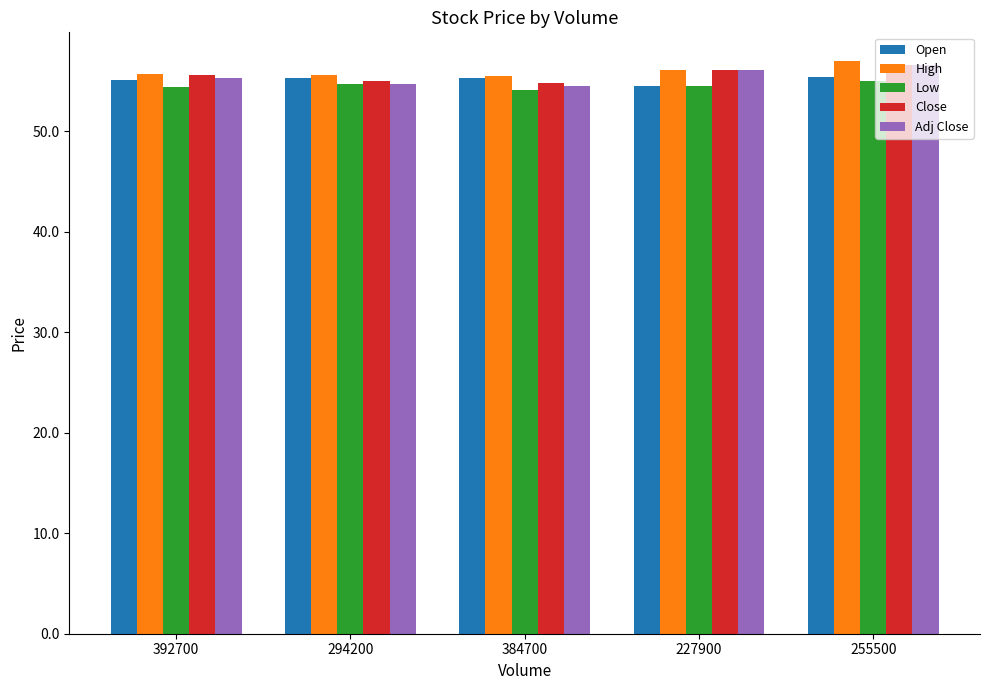

Is the value of Adj Close at 384700 greater than the value of High at 227900?

No